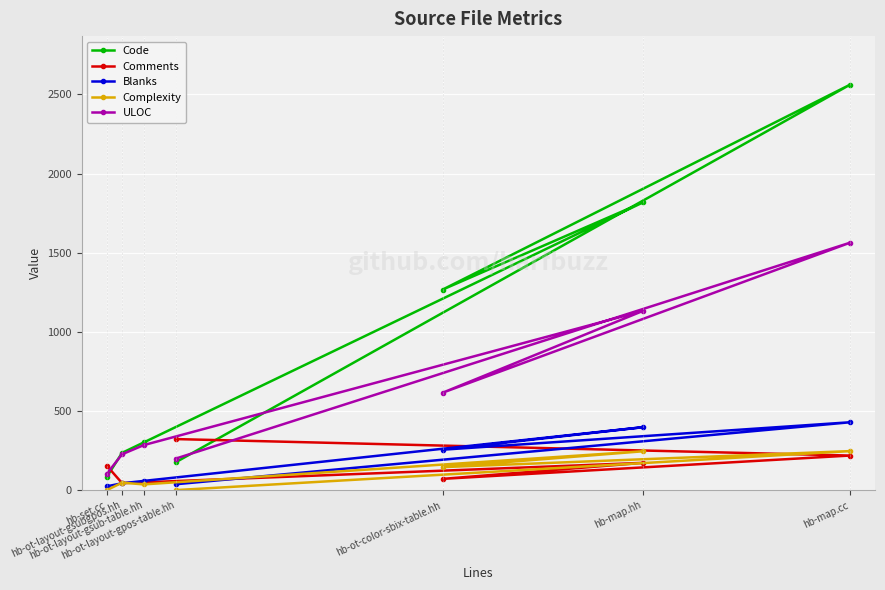

What is the label of the 6th point from the left?

hb-map.hh